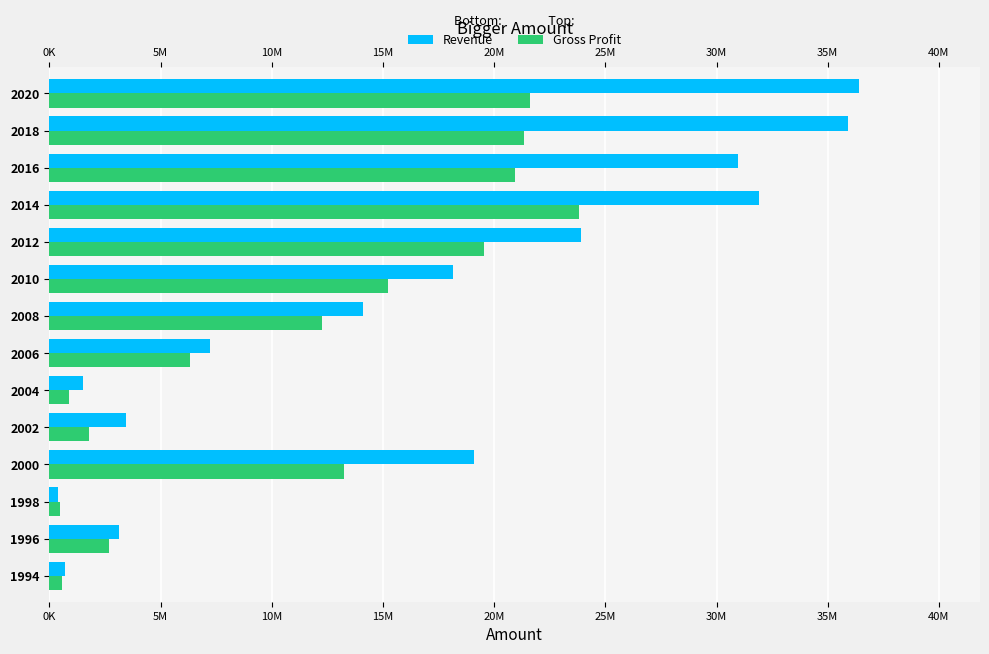

List the series in order of their overall mean, highest first.

Revenue, Gross Profit